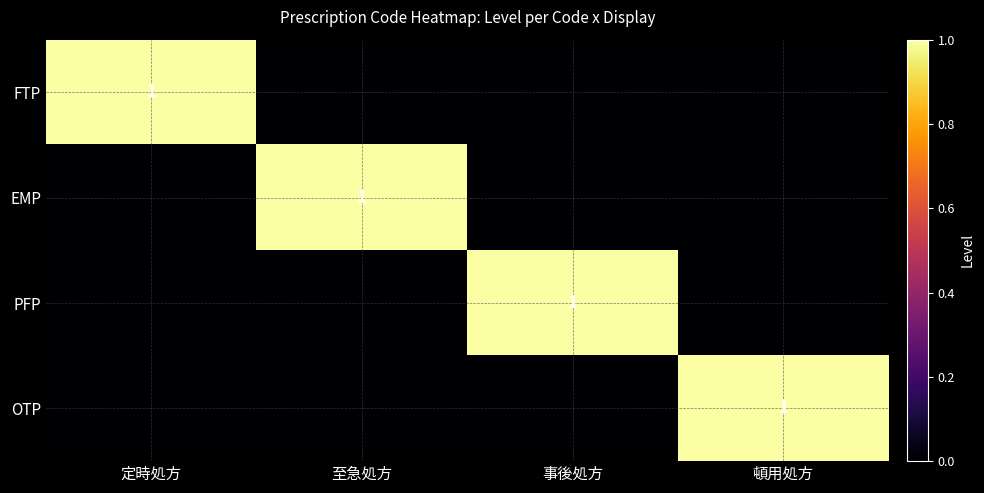

Rank the categories by EMP value from lowest to highest.

定時処方, 事後処方, 頓用処方, 至急処方